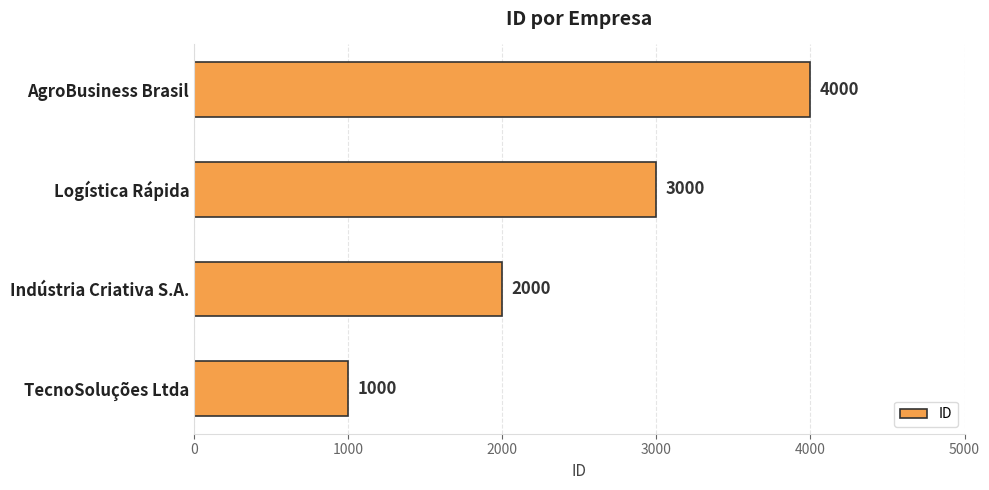

Count the values in the range 2000 to 4000.

3